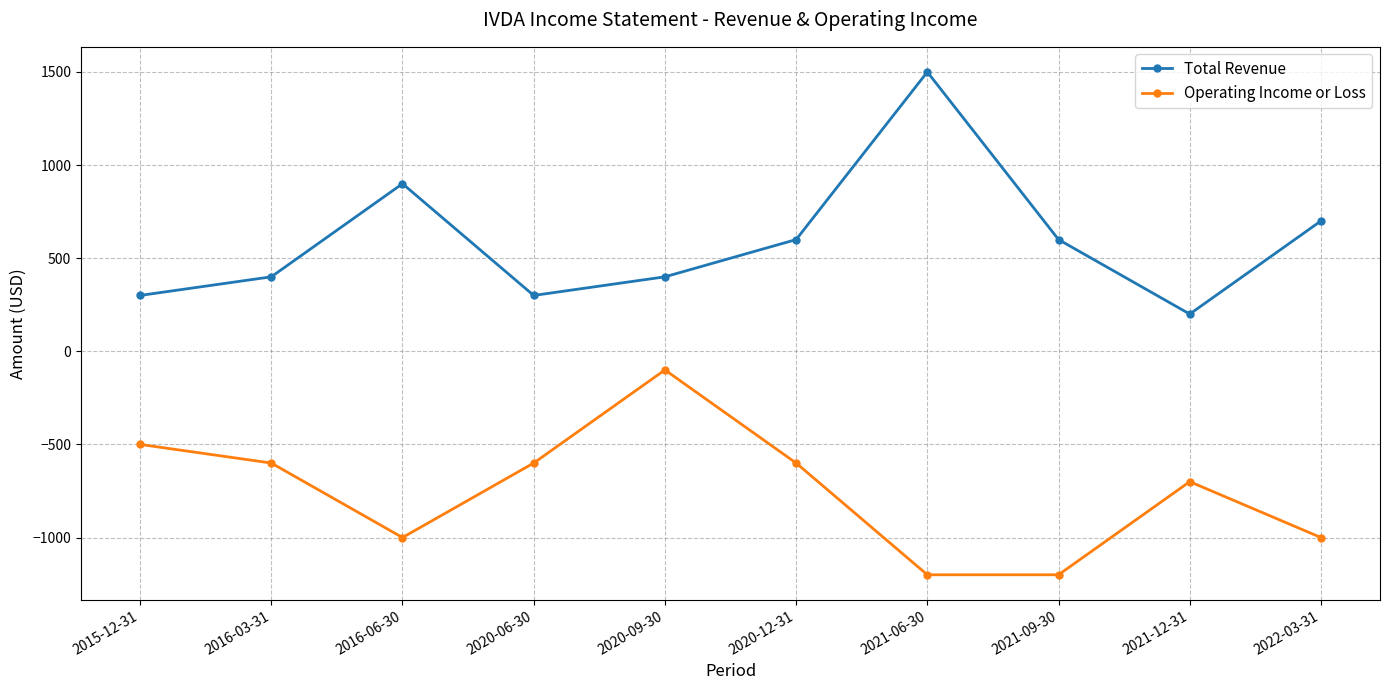

Where is the first local maximum for Total Revenue?

2016-06-30